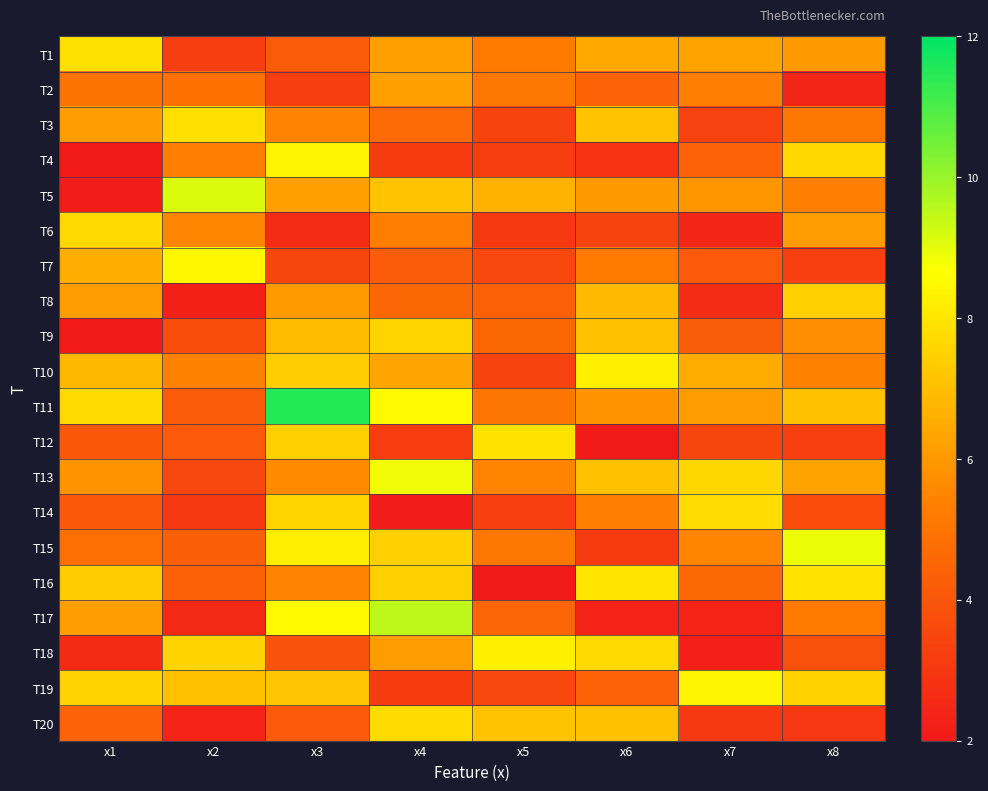

What is the difference between the highest and lowest values at x7?

6.2